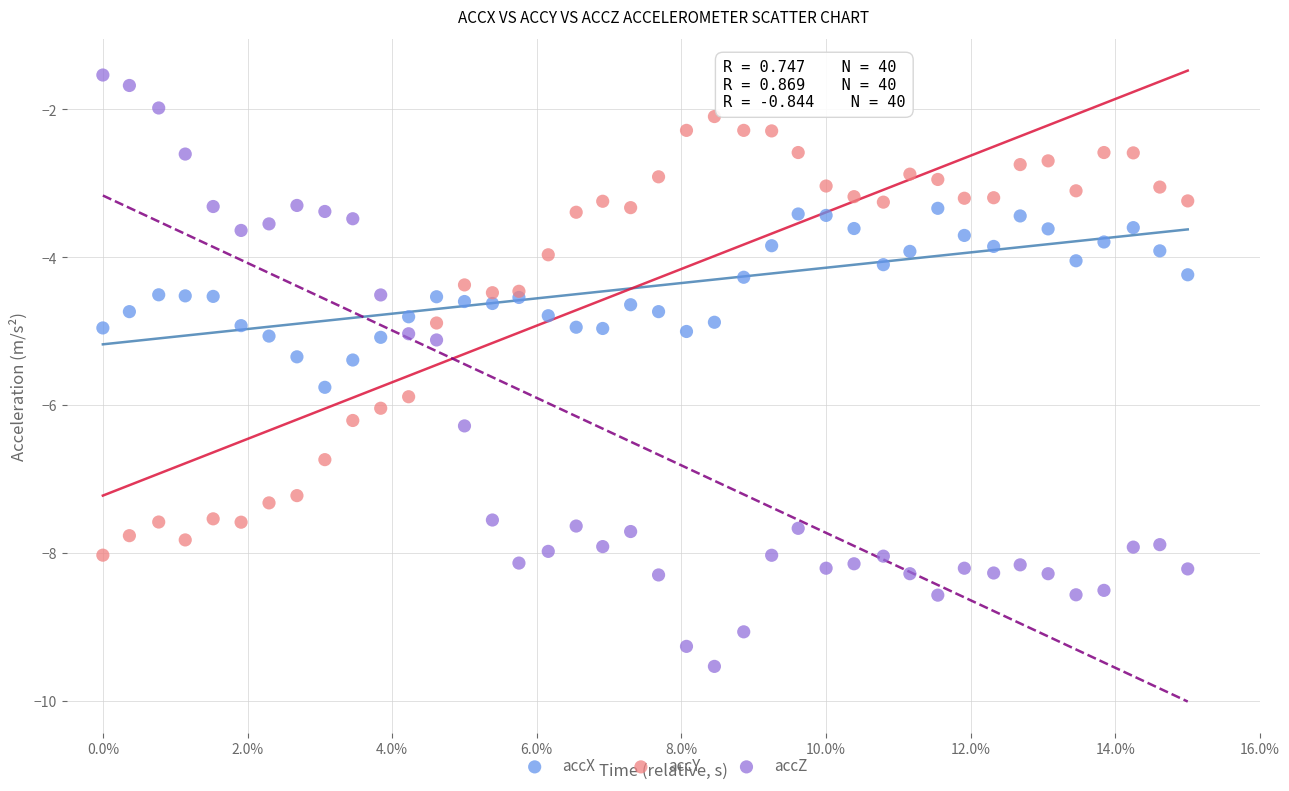

Which series has the widest spread of Y values?

accZ